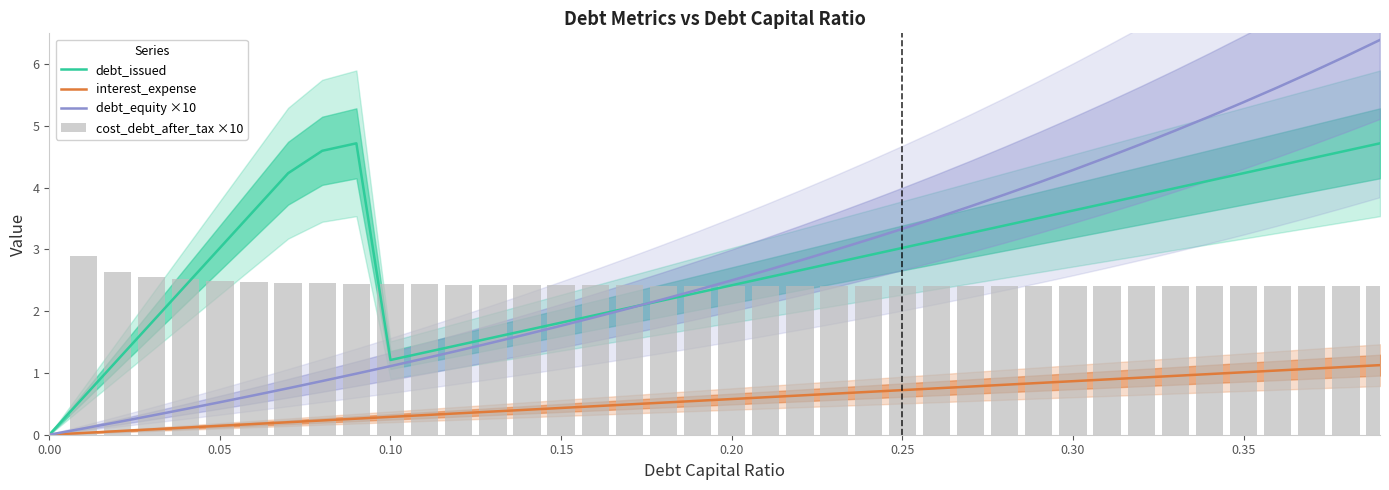

What is the value of the debt_issued bar at the 10th from the left?

4.7